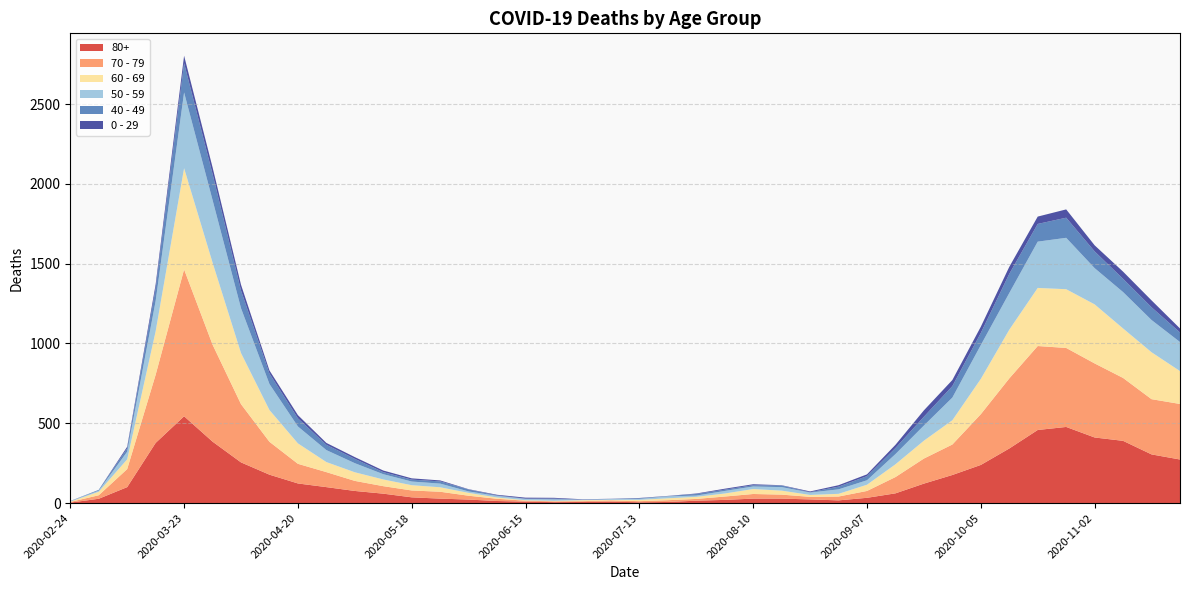

Reading right to left, transcribe all the data shown in this chart.

80+: 273	305	390	411	477	458	342	239	176	122	61	33	17	23	28	28	20	15	7	5	9	7	6	9	13	22	28	36	59	76	100	123	178	255	385	544	377	100	27	3
70 - 79: 348	346	394	464	495	526	439	318	191	157	102	43	24	16	25	29	21	11	11	7	8	5	5	6	14	24	43	43	47	63	94	123	206	365	608	920	427	113	22	4
60 - 69: 206	294	310	370	368	364	305	221	152	112	80	39	17	12	25	31	19	13	12	8	3	6	3	3	8	18	28	33	42	54	63	128	199	320	514	634	272	61	22	2
50 - 59: 182	202	228	227	322	290	230	212	142	95	64	28	28	15	22	16	16	8	12	6	5	3	9	8	10	9	23	23	33	57	75	106	163	281	392	475	190	48	7	3
40 - 49: 60	80	83	105	126	111	120	76	72	55	38	26	17	2	10	8	8	10	2	4	1	1	5	2	3	12	14	12	13	27	33	51	66	111	163	183	79	21	5	0
0 - 29: 25	43	45	38	52	46	44	39	38	40	20	11	9	5	2	6	6	3	1	2	1	2	5	6	4	2	6	8	10	11	12	20	19	36	42	47	25	10	0	1